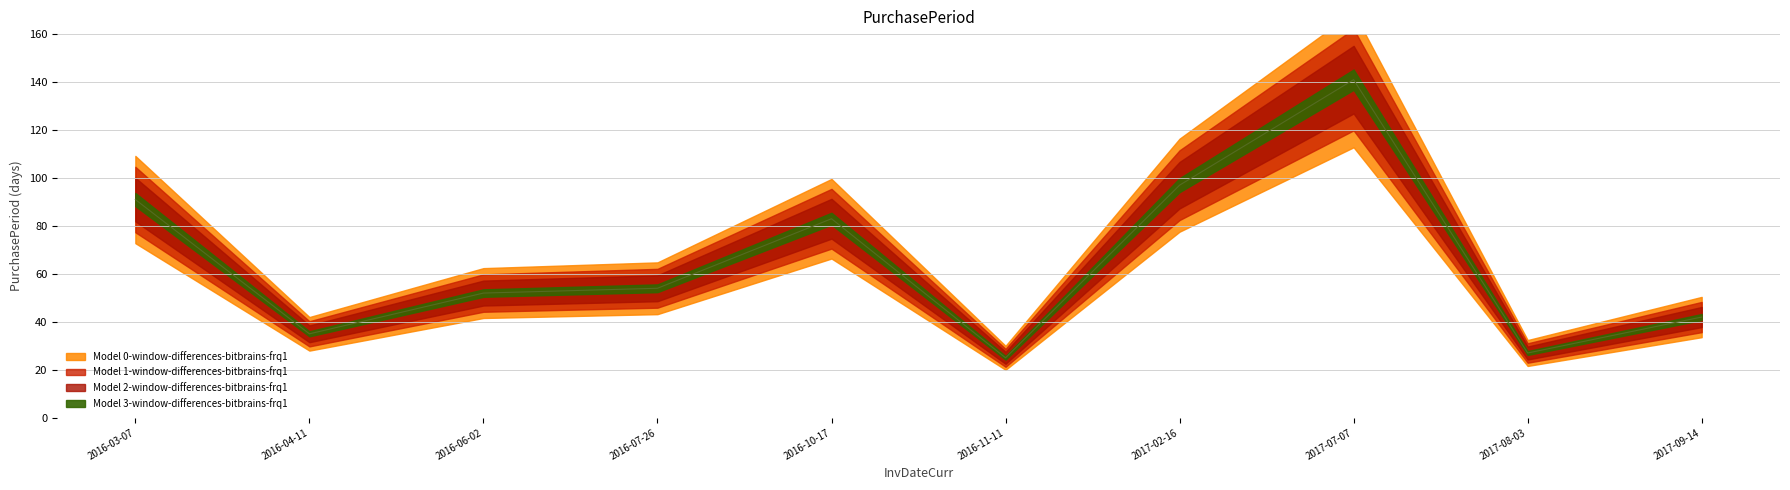

The value at 2016-07-26 is 73. True or false?

False